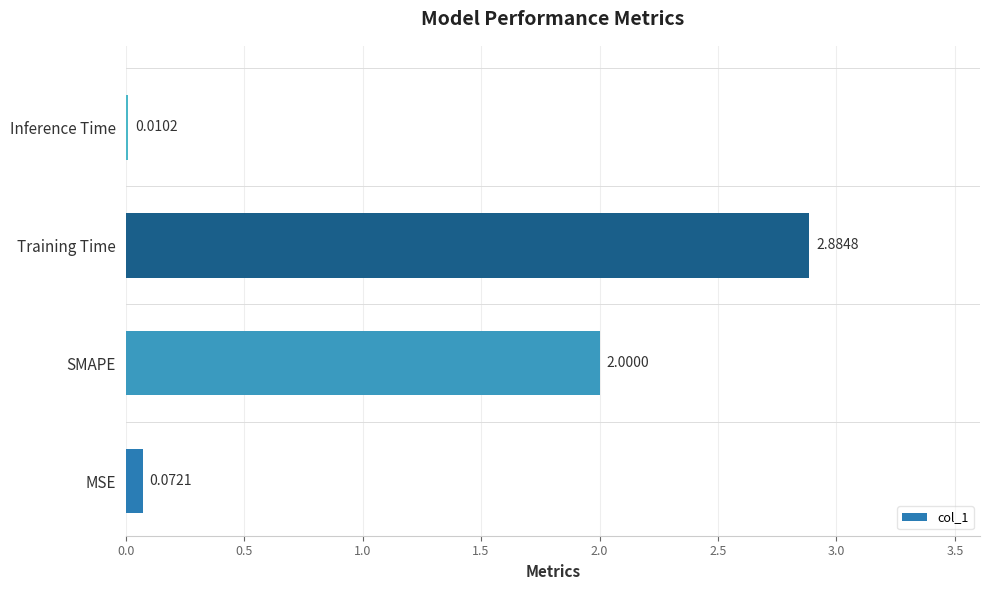

At which category does the chart reach its peak across all series?

Training Time